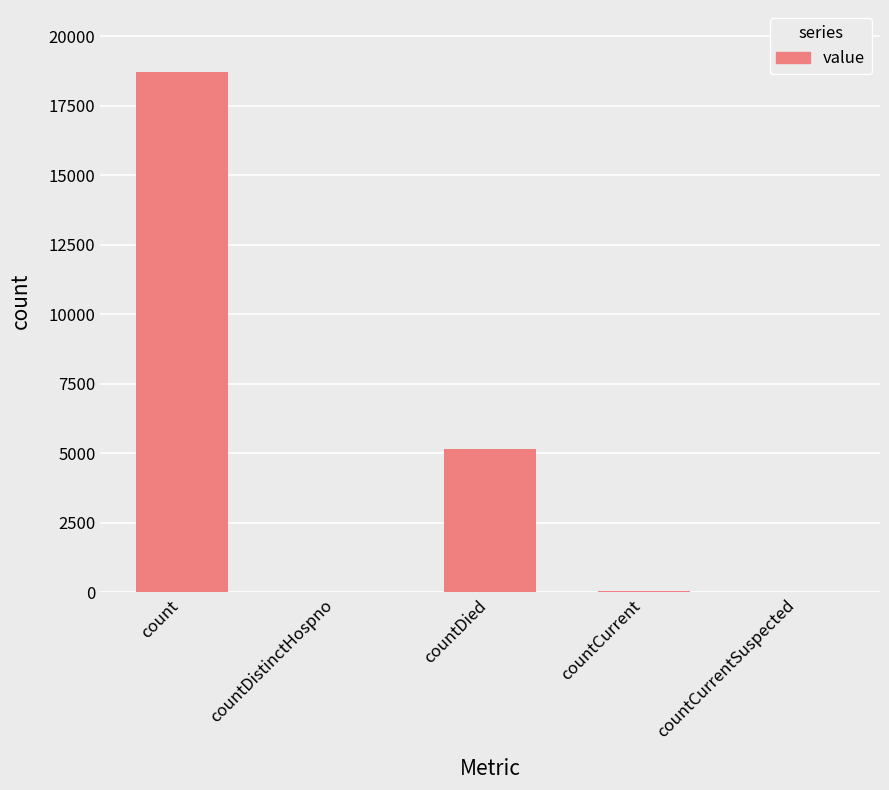

What is the sum of the values at count and countDied?

23880